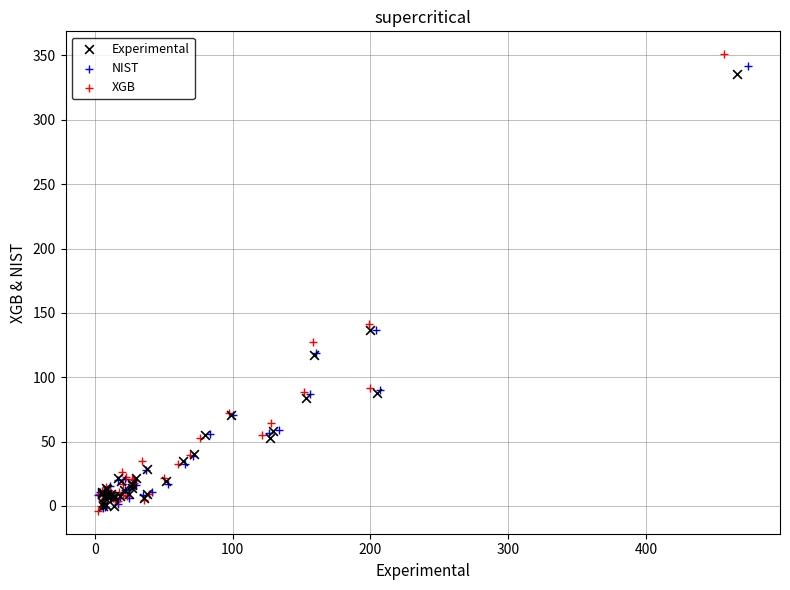

Which series has the widest spread of Y values?

XGB